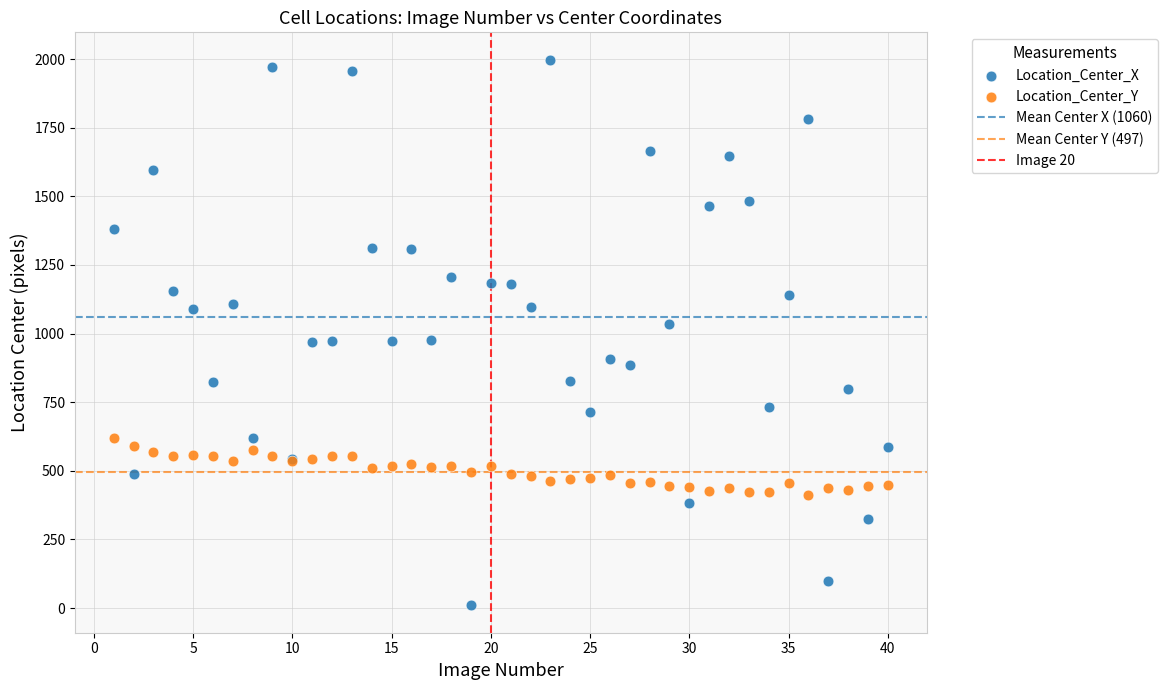

Which series reaches the minimum Y coordinate?

Location_Center_X